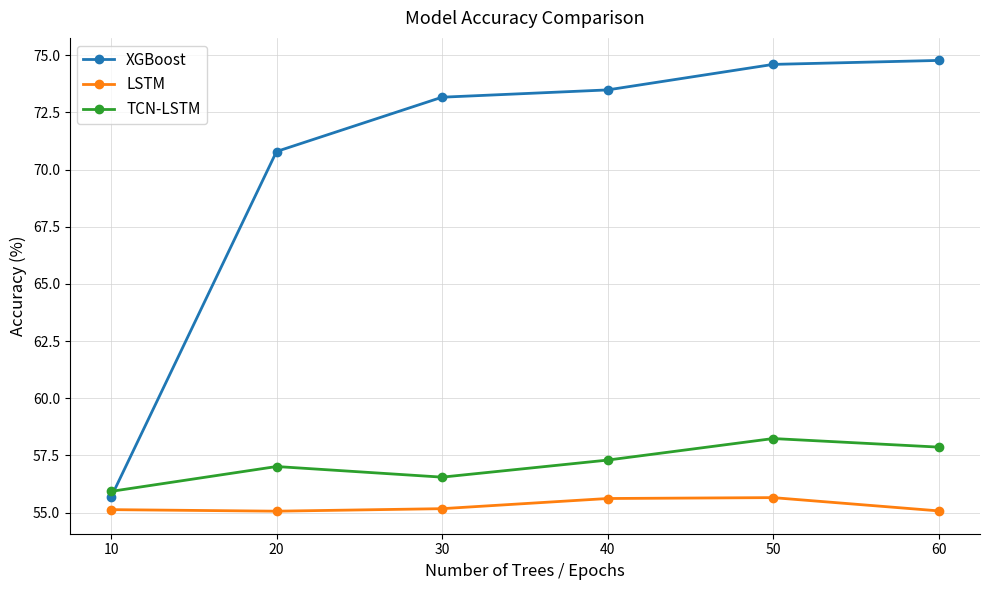

At which label does TCN-LSTM reach its minimum?

10